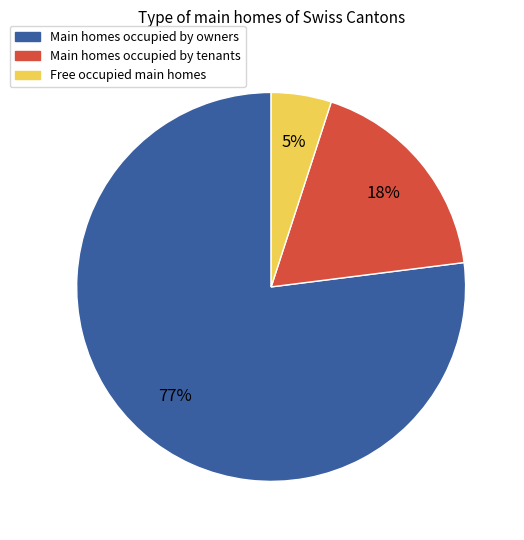

To the nearest percent, what is the average slice percentage?

33%